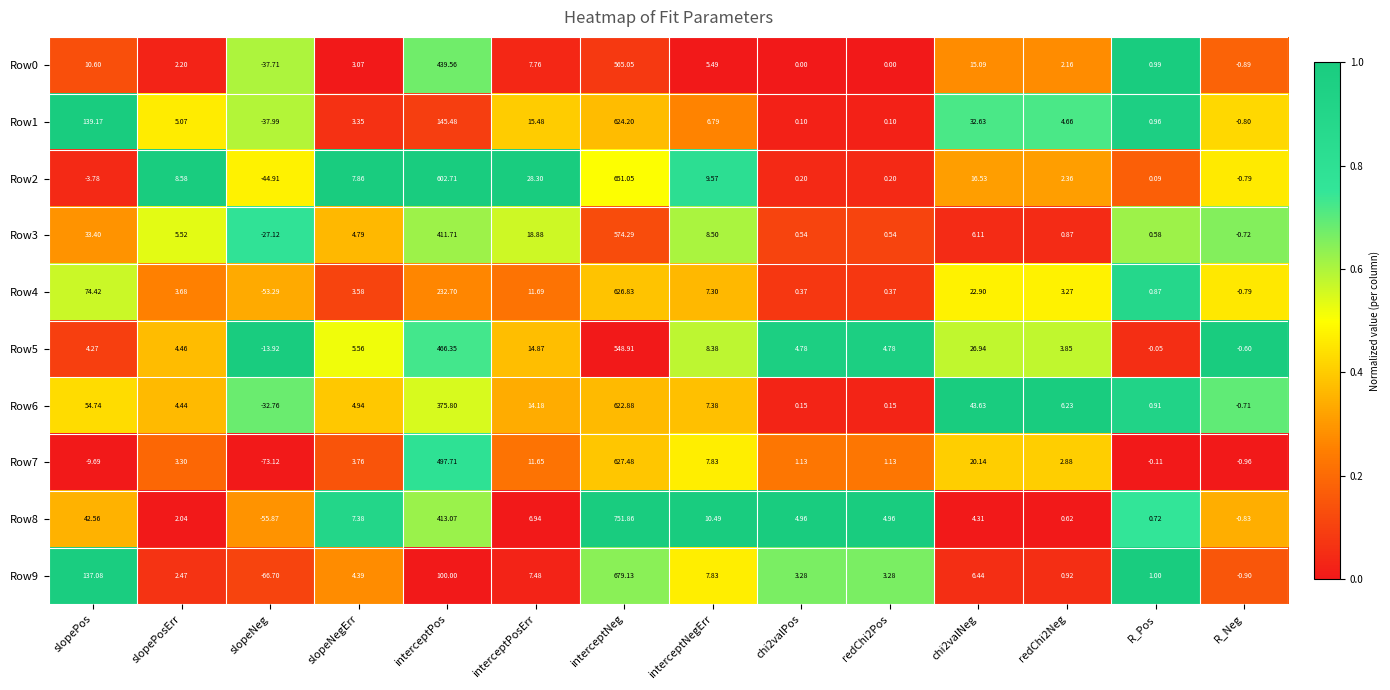

Which category has the highest value in the Row7 series?

interceptNeg